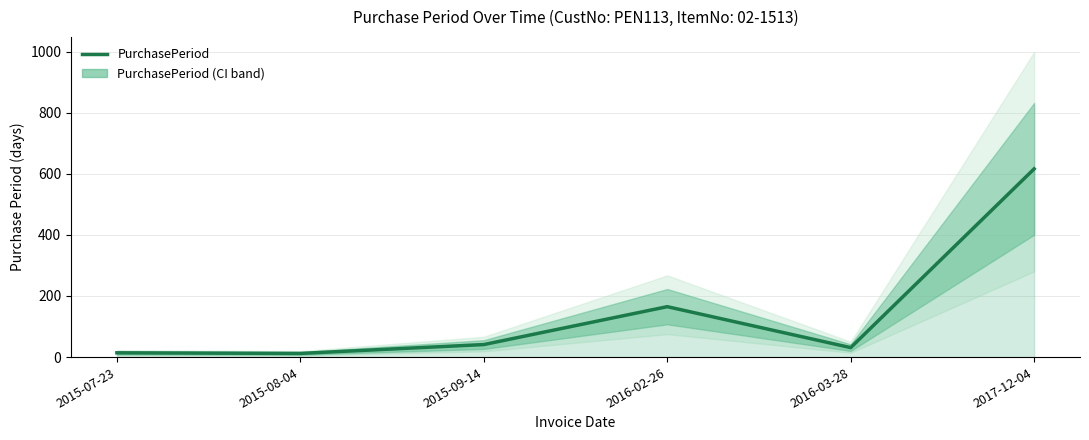

List the labels in order of value, smallest first.

2015-08-04, 2015-07-23, 2016-03-28, 2015-09-14, 2016-02-26, 2017-12-04